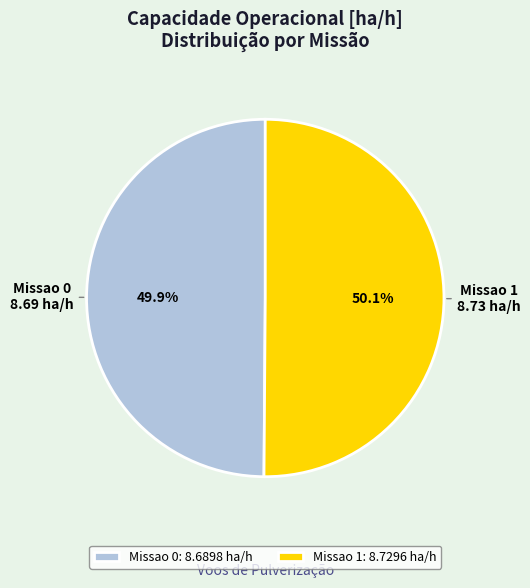

Does any single category account for the majority?

Yes